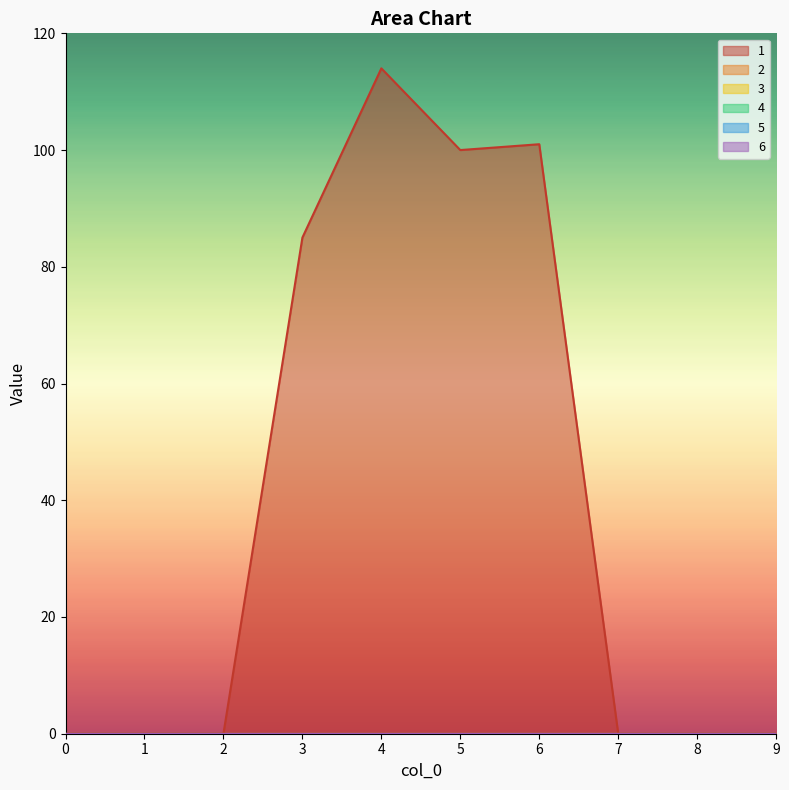

True or false: 5 and 6 intersect in this chart.

False